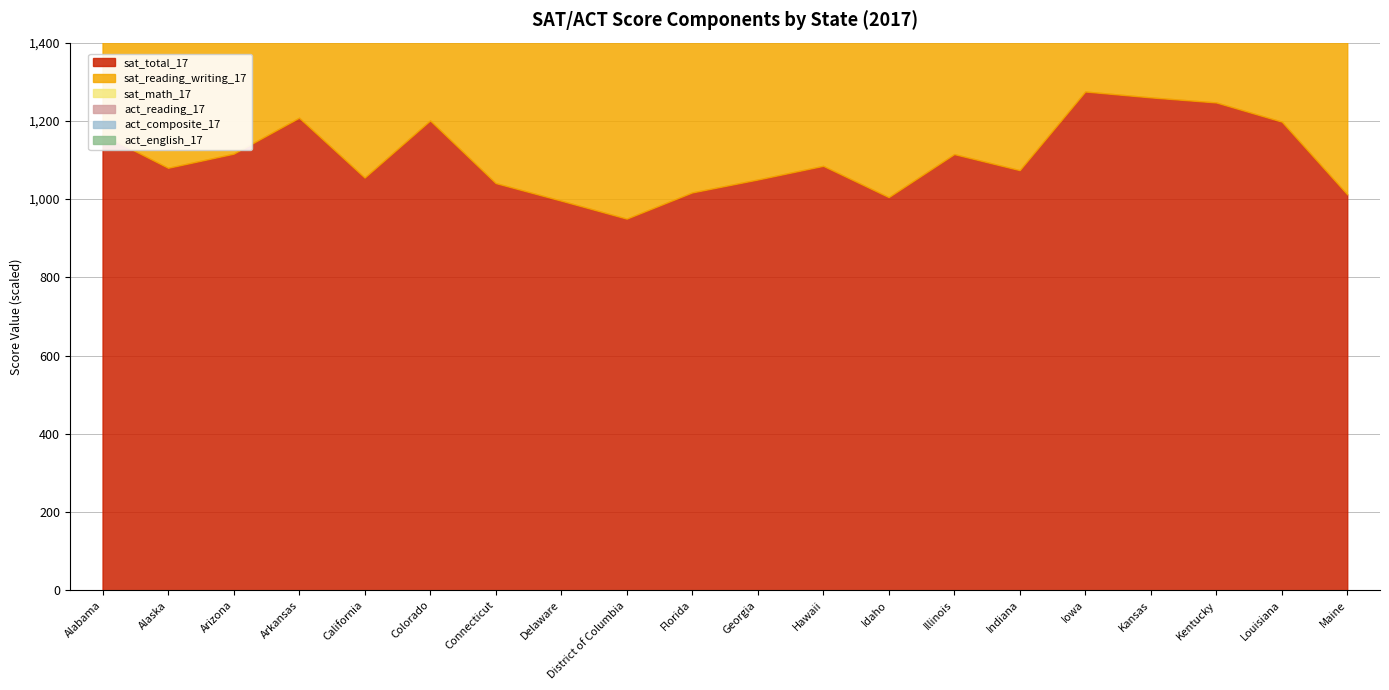

True or false: sat_reading_writing_17 and sat_total_17 intersect in this chart.

False